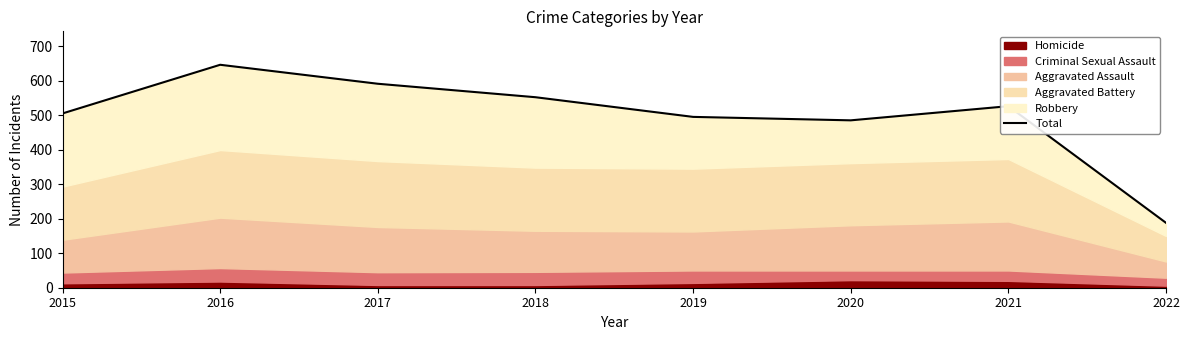

Between 2015 and 2016, which is larger?

2016